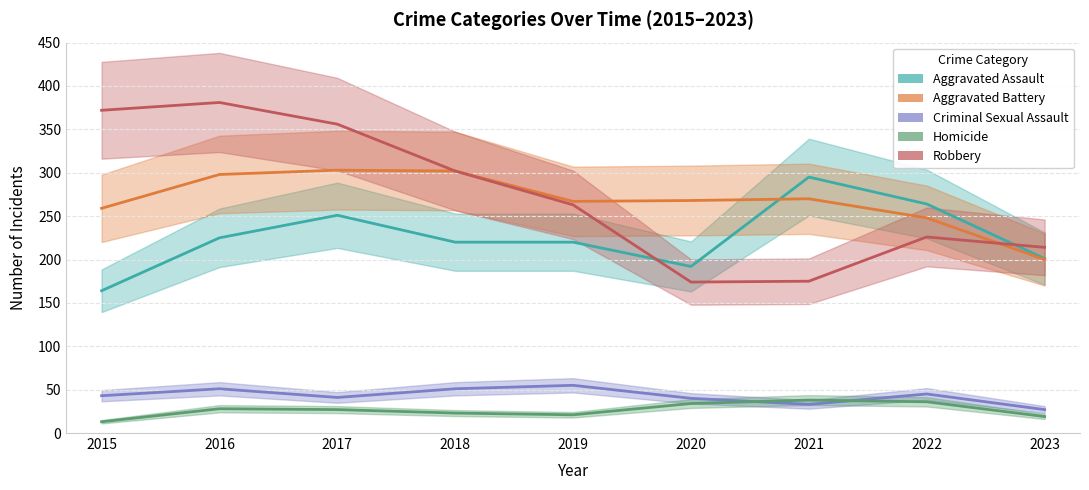

Does the chart display data point markers on the line(s)?

No